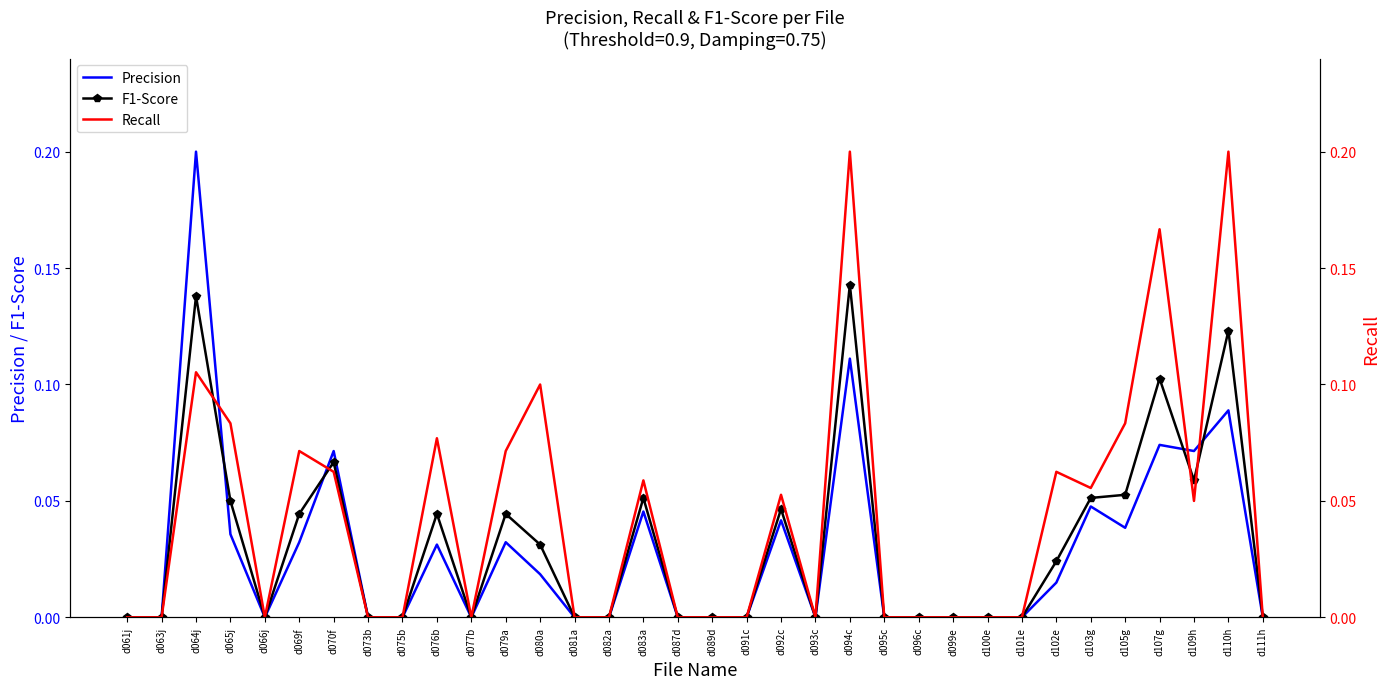

How many categories are shown in the chart?

34